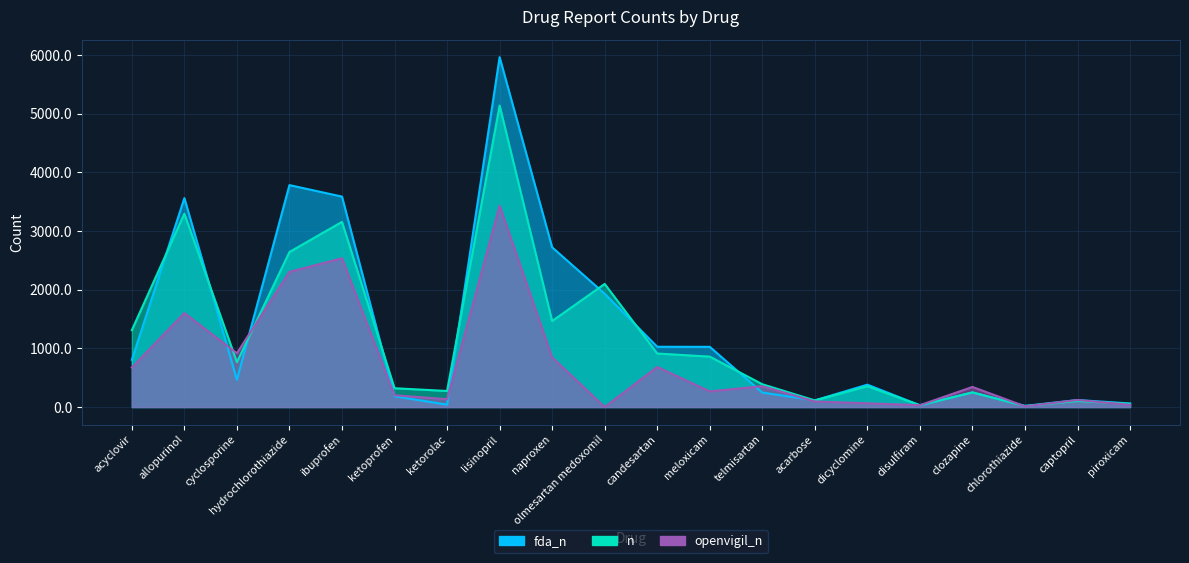

Does the chart display data point markers on the line(s)?

No